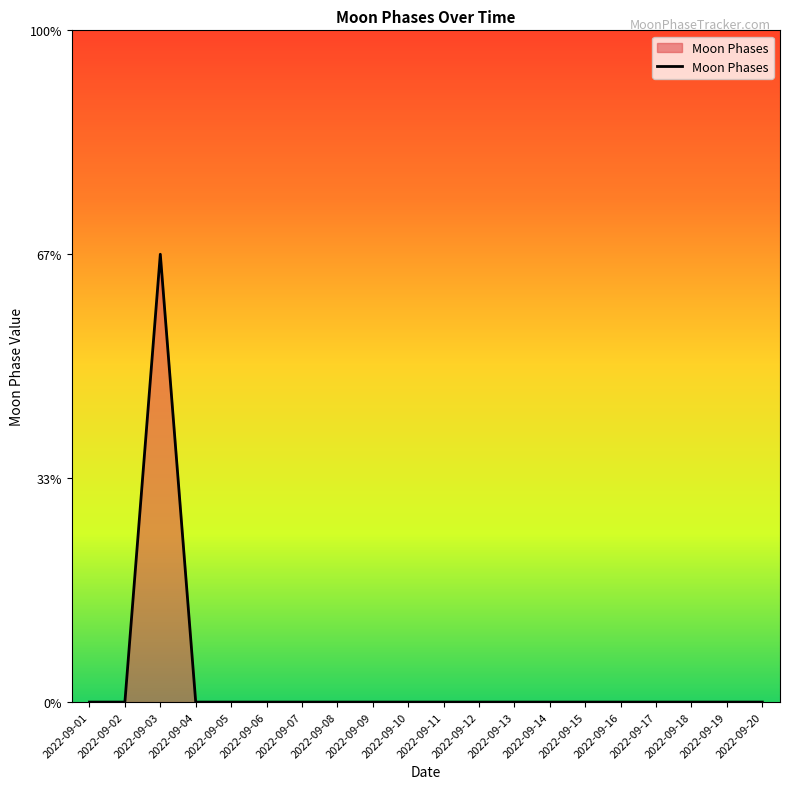

Is it true that the value at 2022-09-12 is 1?

False